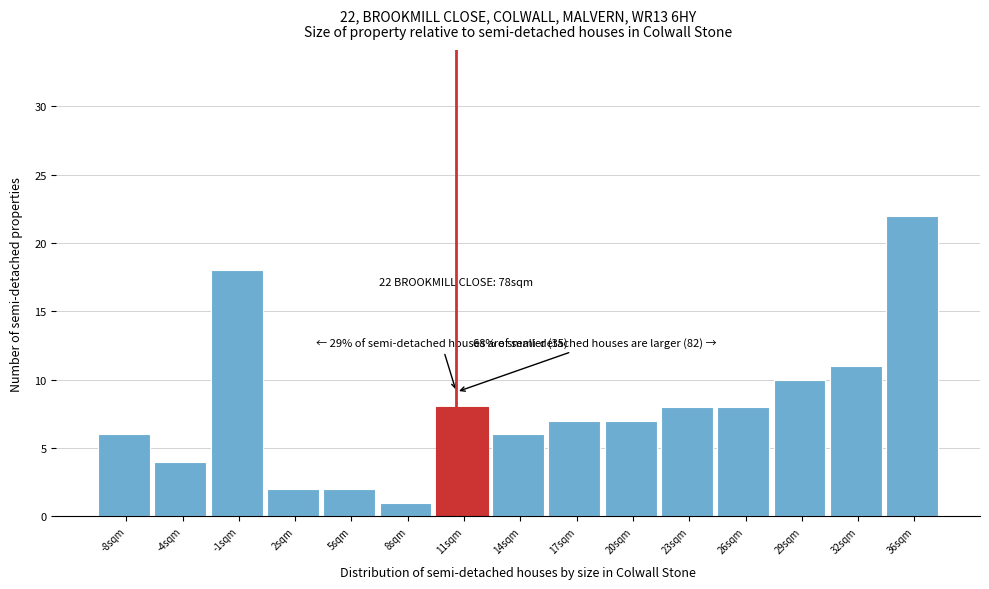

Which range on the x-axis has the tallest bar?

34.0 to 37.0